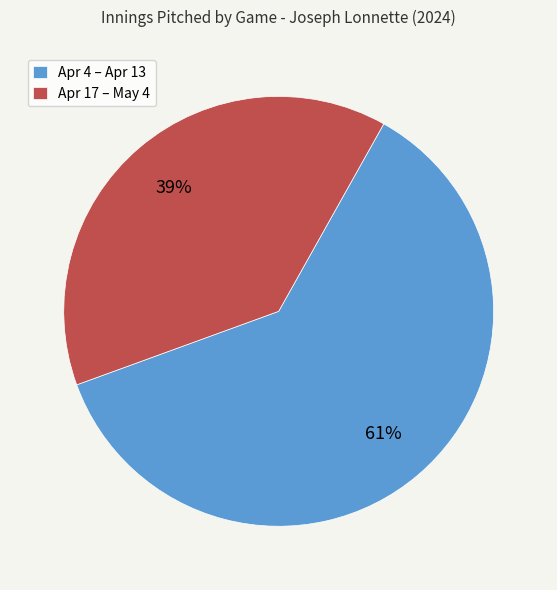

Does any single category account for the majority?

Yes